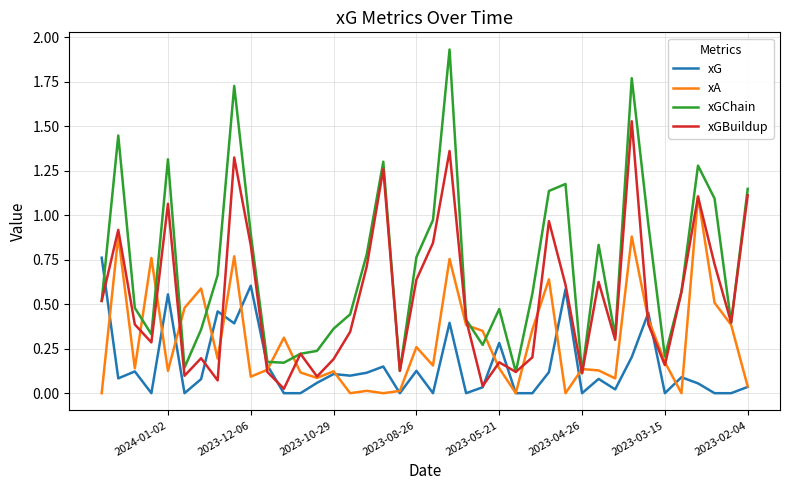

True or false: xGChain has a value of 1.2 at 23.

False